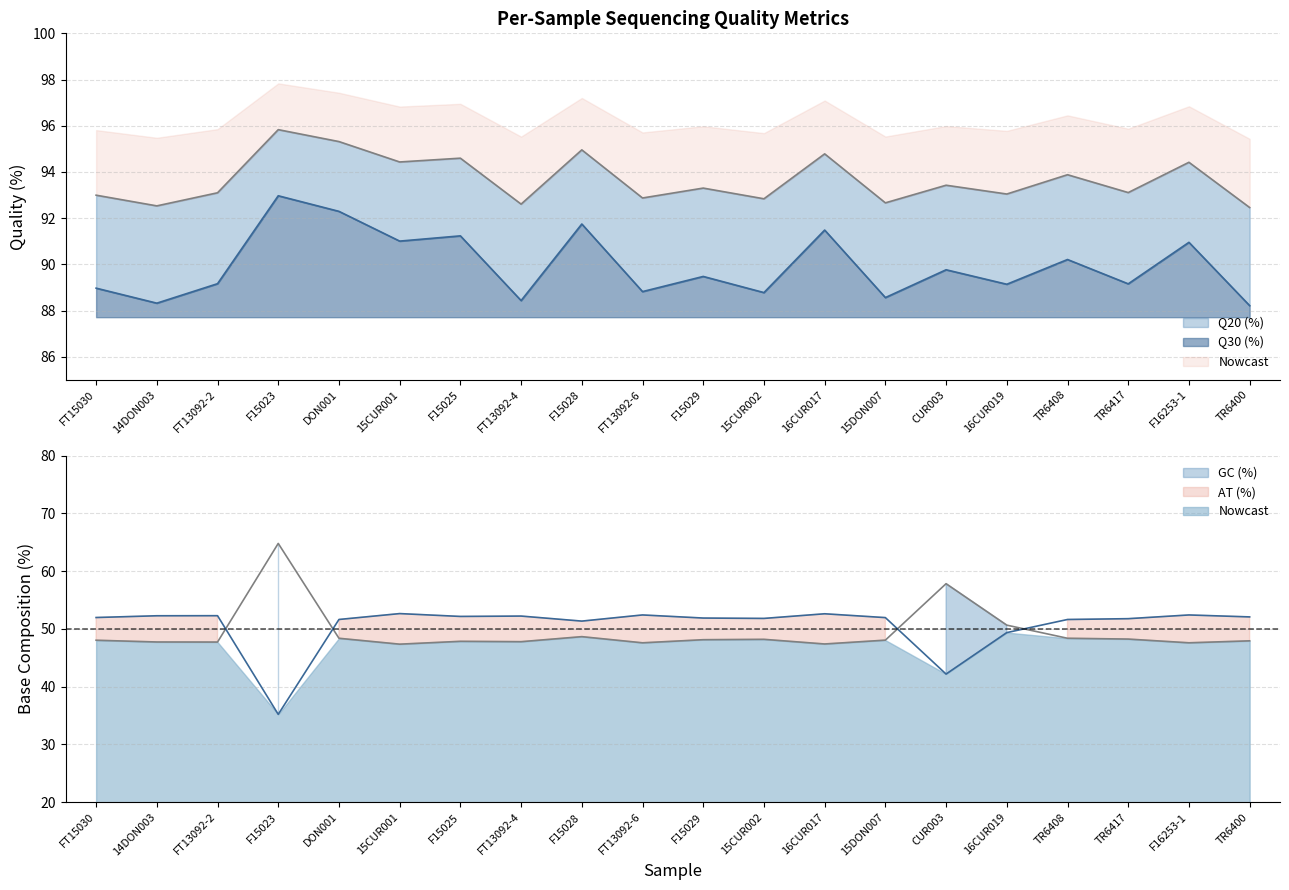

At which label does AT (%) first exceed 48?

FT15030